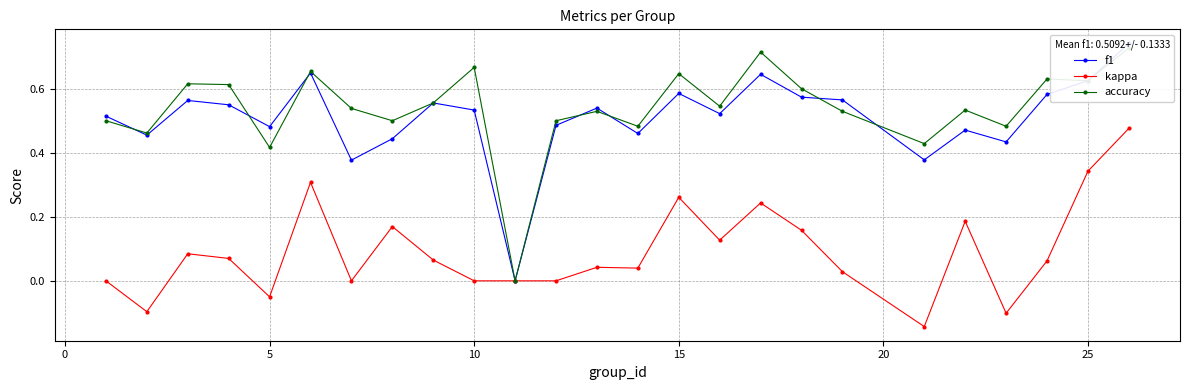

Does the chart have visible grid lines?

Yes